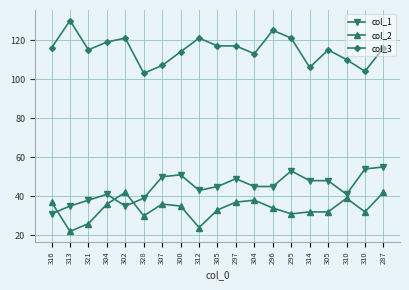

How many data points does each series have?

19